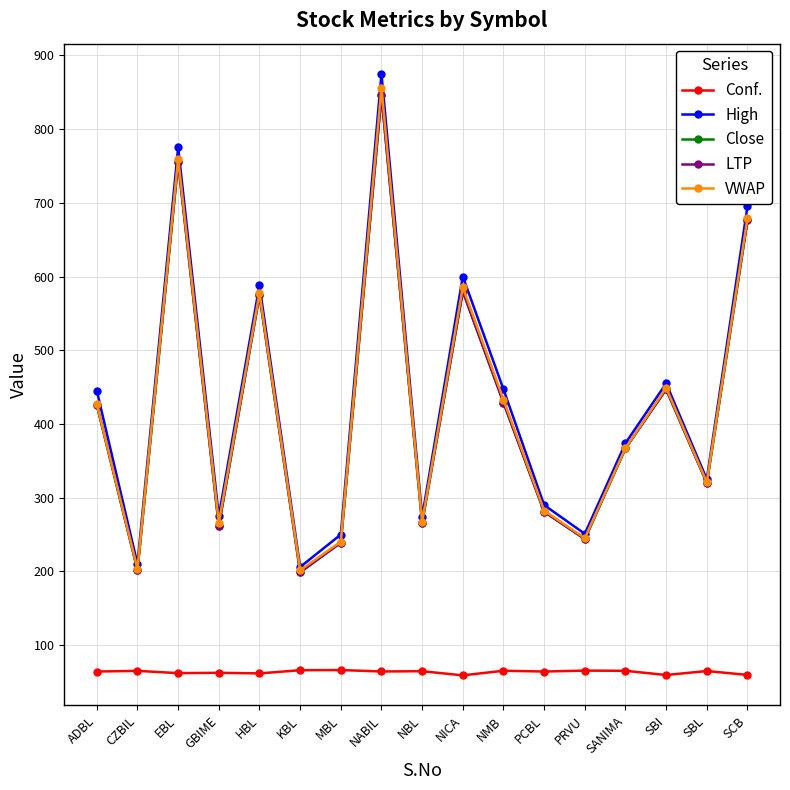

Which has a higher value, SBL or SANIMA?

SANIMA